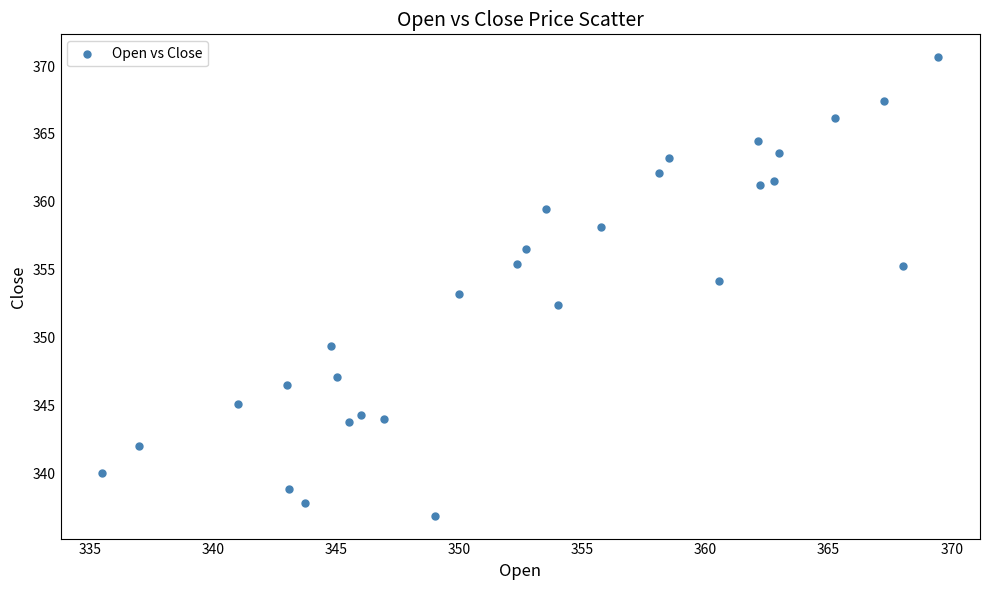

What is the range of X values (max minus min)?

34.0